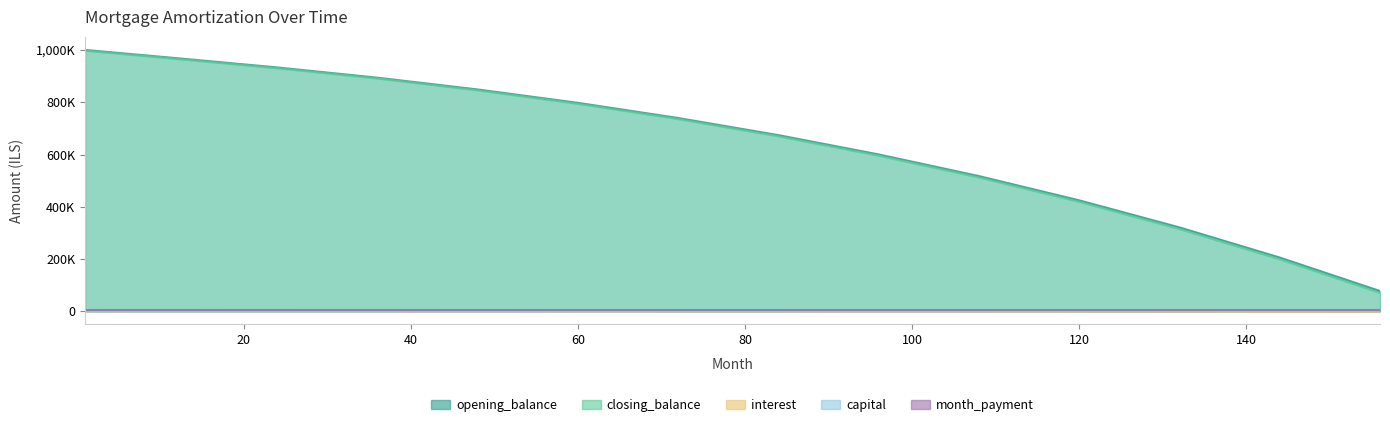

Where is the first local maximum for capital?

156